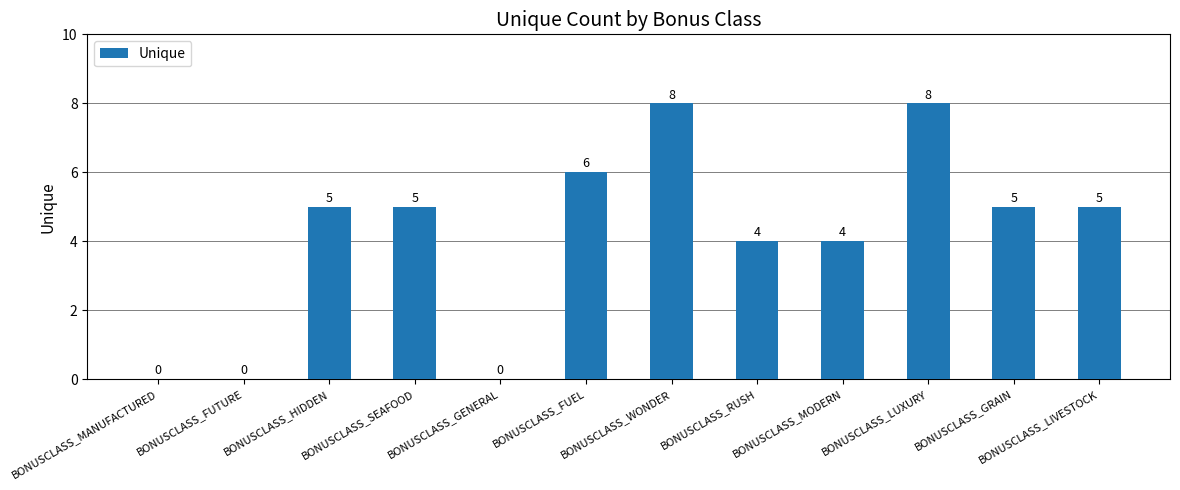

Is it true that the value at BONUSCLASS_GENERAL is -3?

False